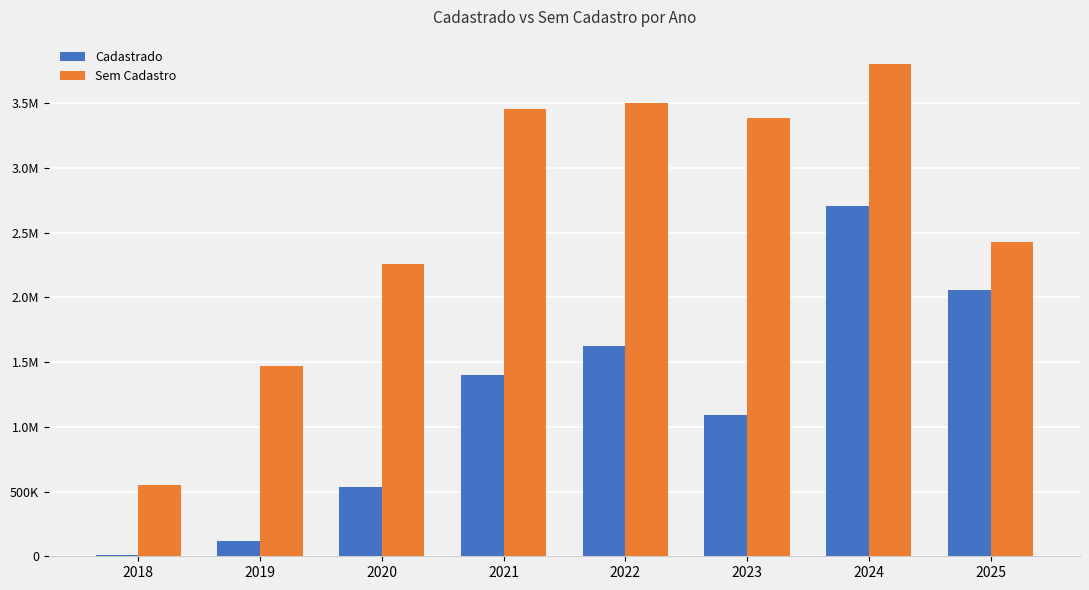

What is the difference between the second highest and second lowest values in the Sem Cadastro series?

2029952.3